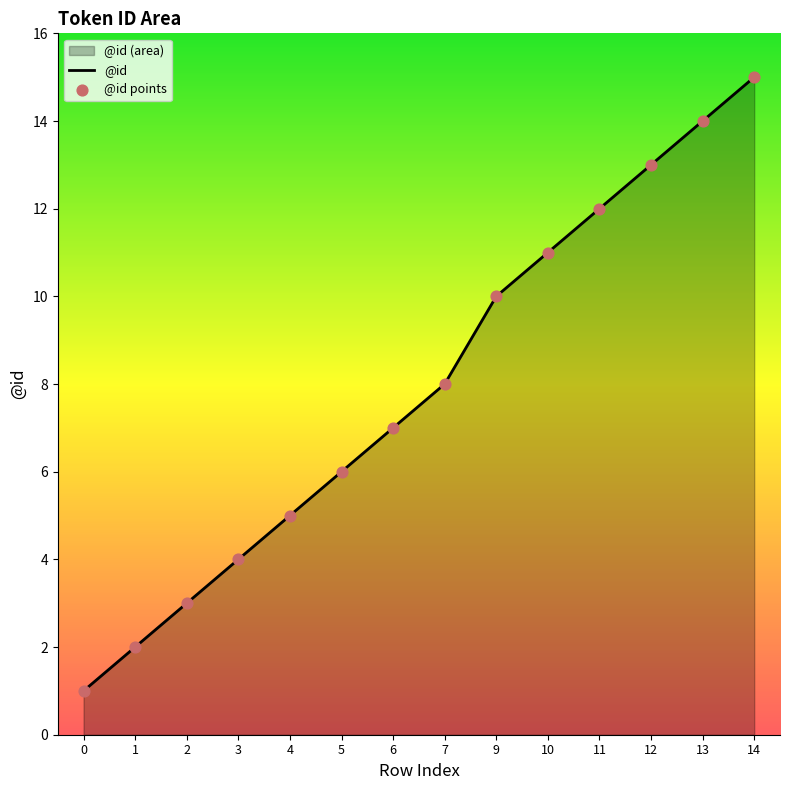

Which series has the largest total across all categories?

@id